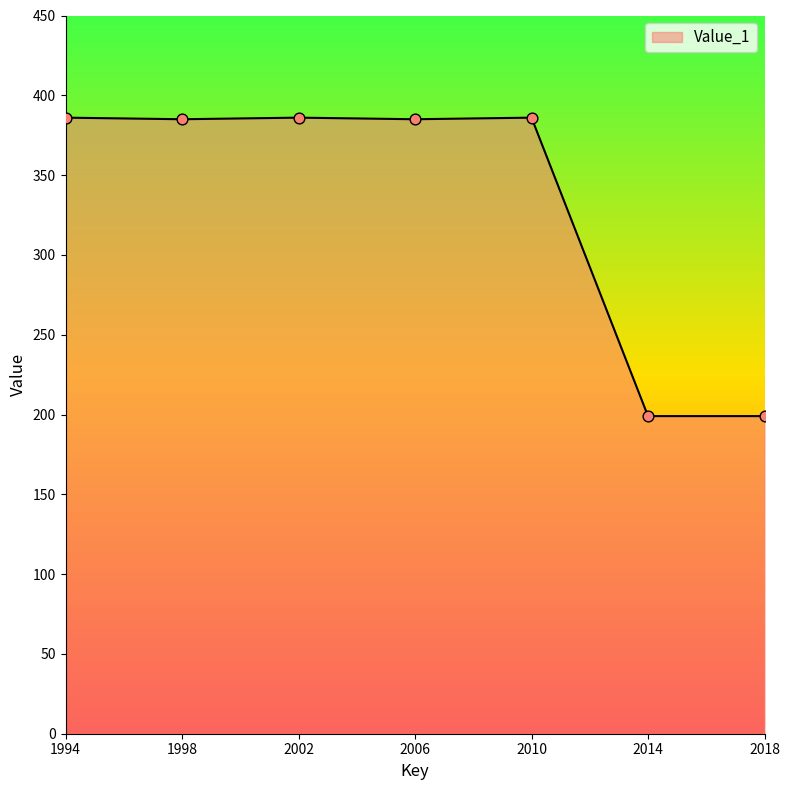

Between 1994 and 2018, which is larger?

1994